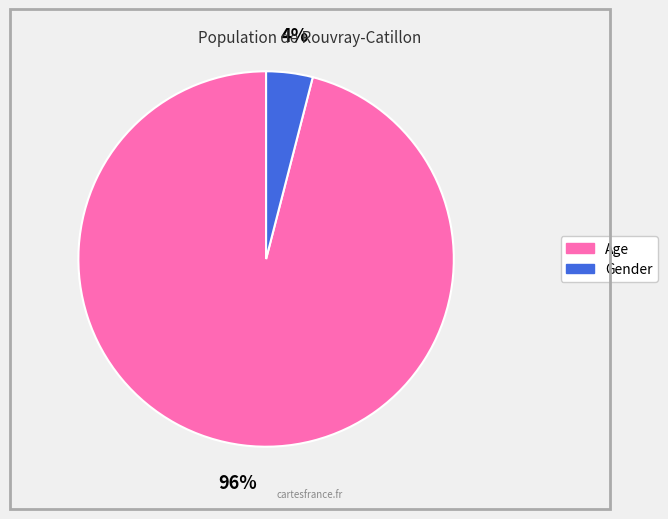

How many slices are in this pie chart?

2